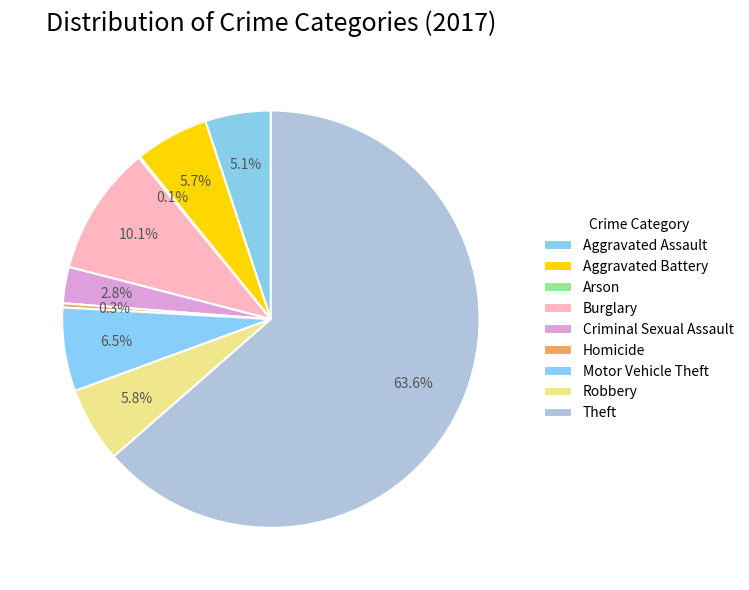

To the nearest percent, what is the average slice percentage?

11%